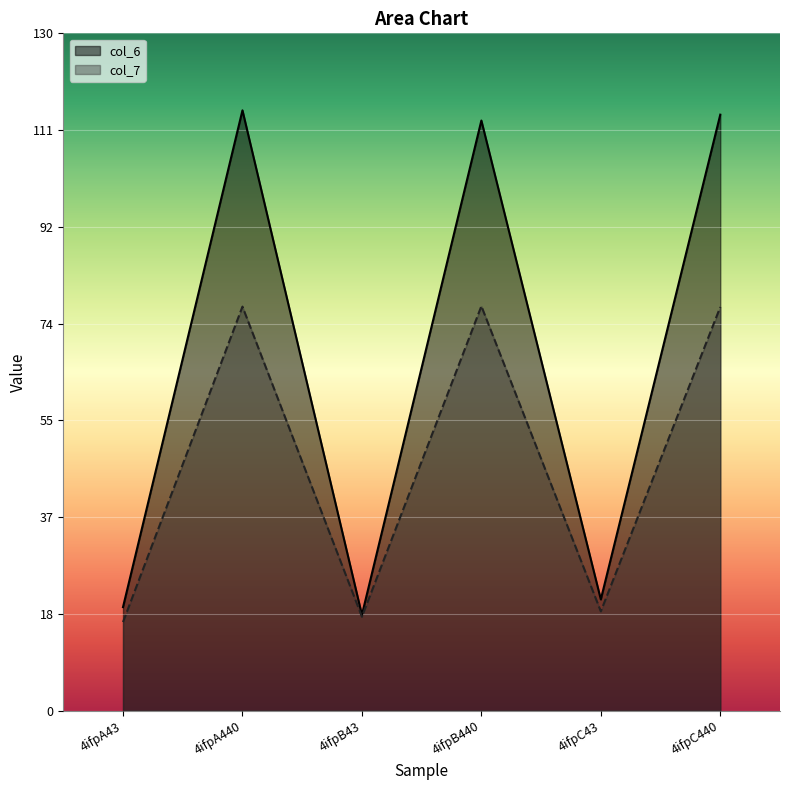

Reading right to left, extract all data points from this chart.

col_6: 114.4	21.3	113.3	18.4	115.2	19.9
col_7: 77.5	19.1	77.6	18.0	77.5	17.0